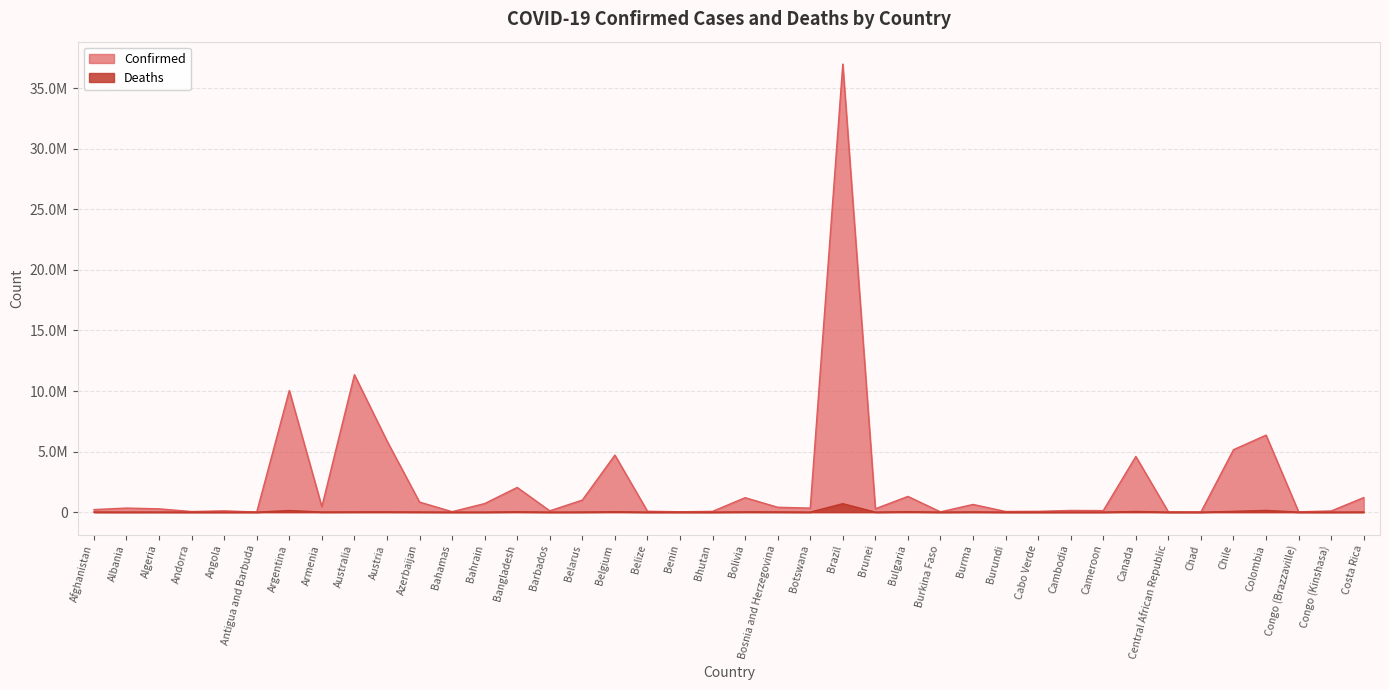

Where is the first local maximum for Confirmed?

Albania